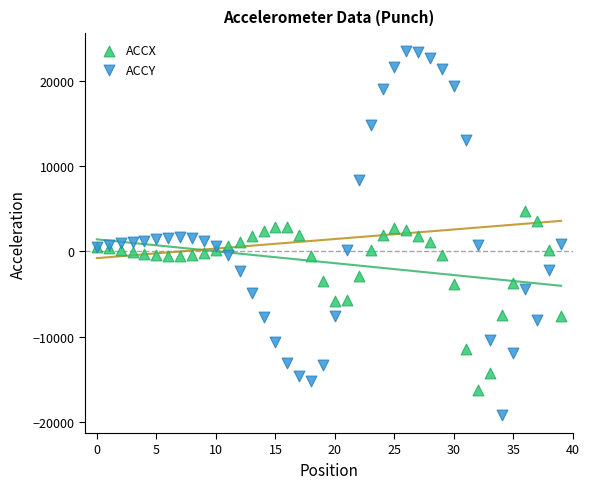

Which series has the largest Y range (max minus min)?

ACCY